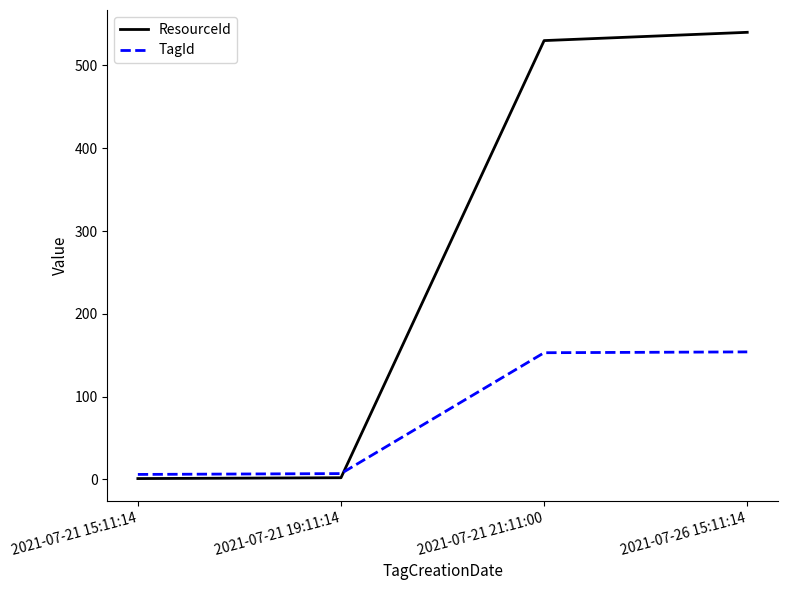

What is the spread (max minus min) of values at 2021-07-21 15:11:14?

5